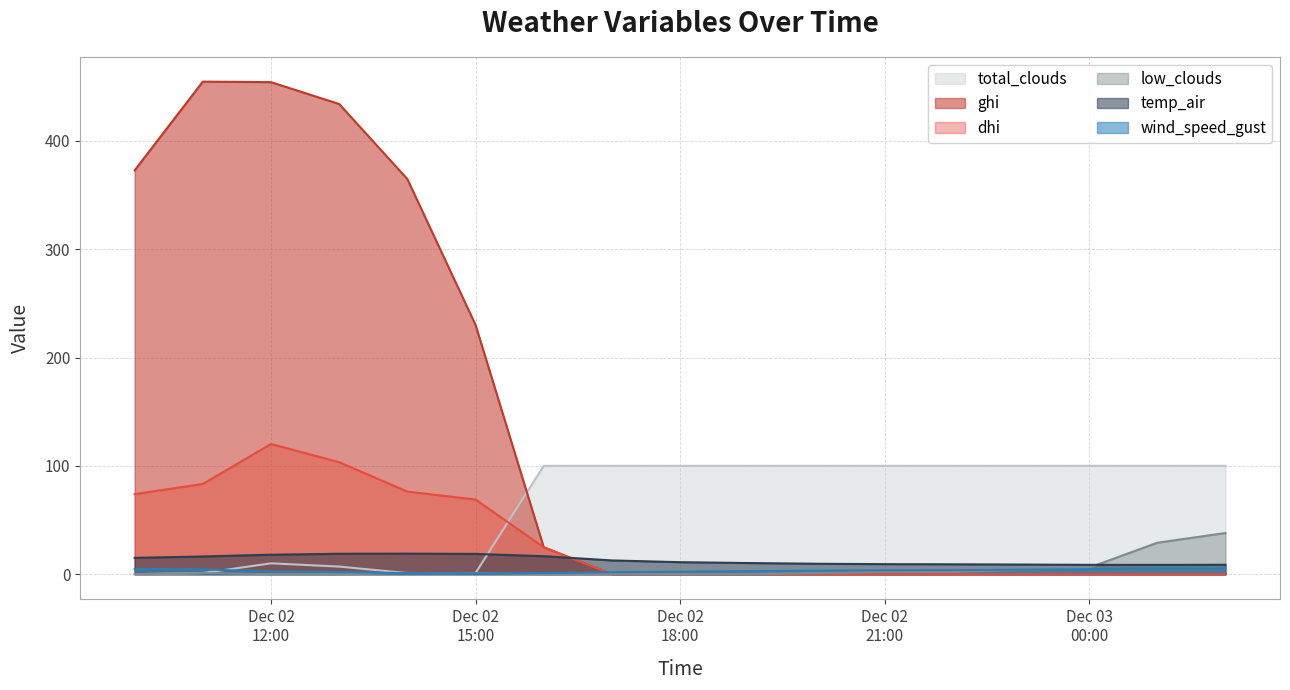

What is the difference between the maximum and second lowest values in the wind_speed_gust series?

4.3